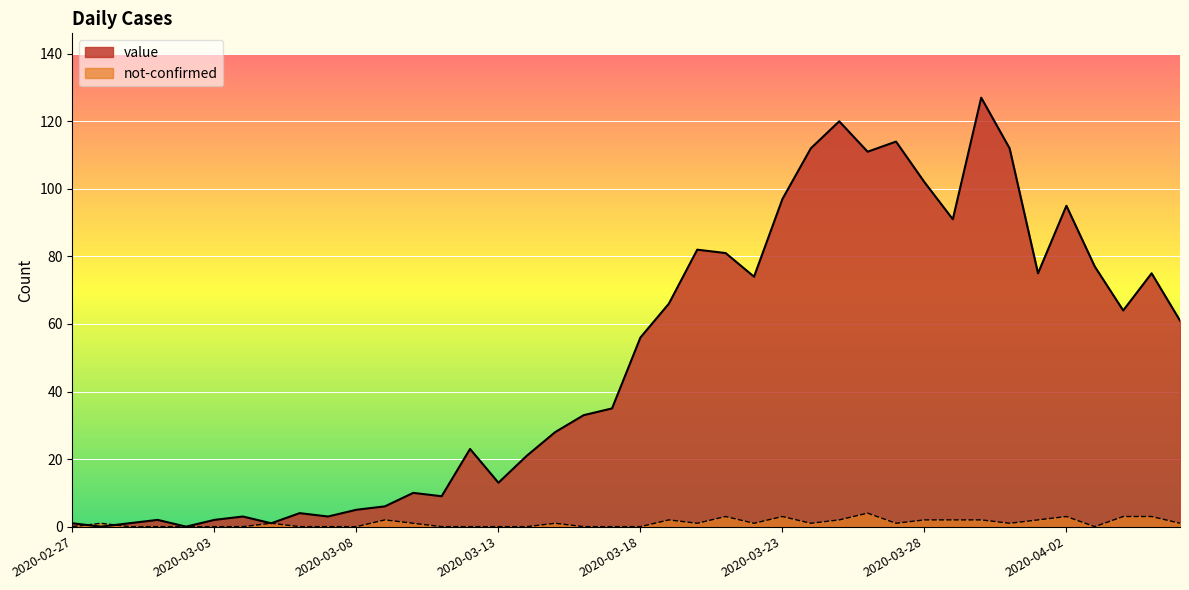

What is the value of the value point at the 26th from the left?

97